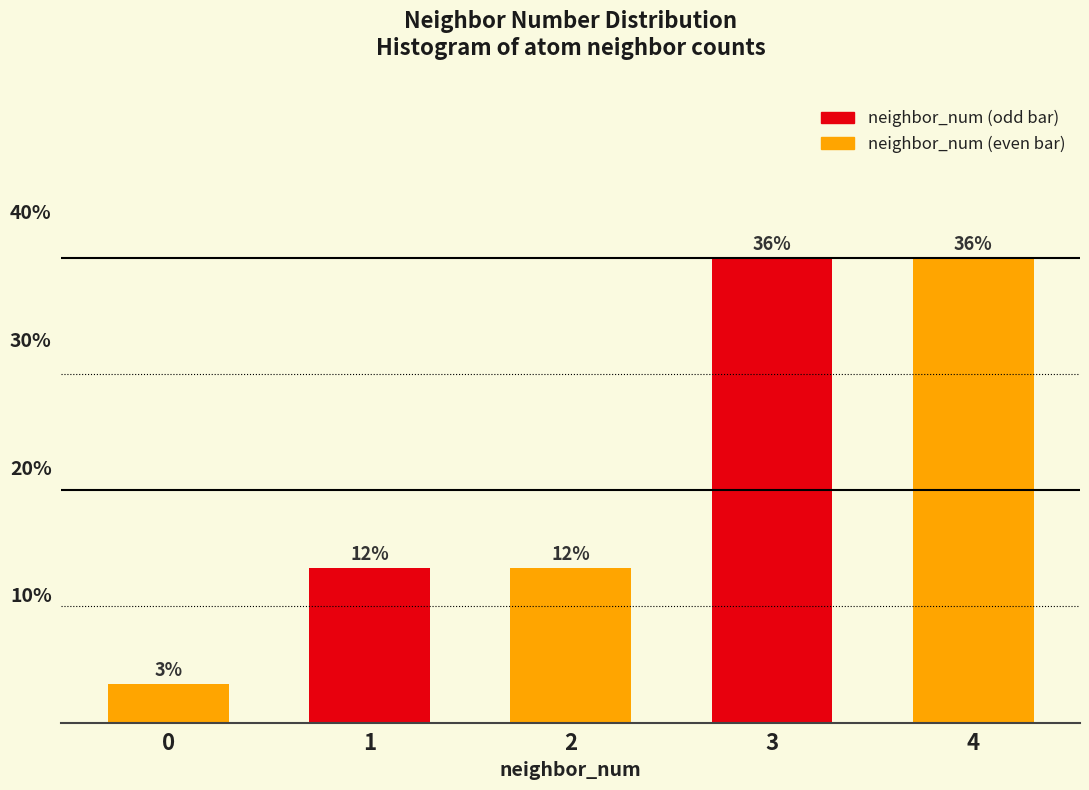

How many bars are there in total?

5